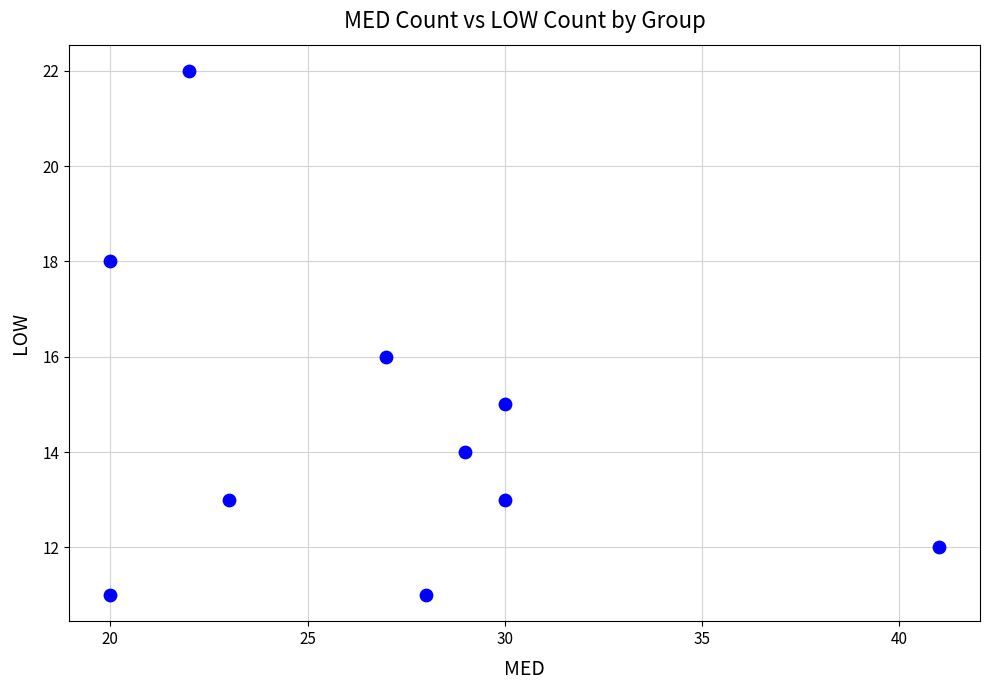

What is the average X value?

27